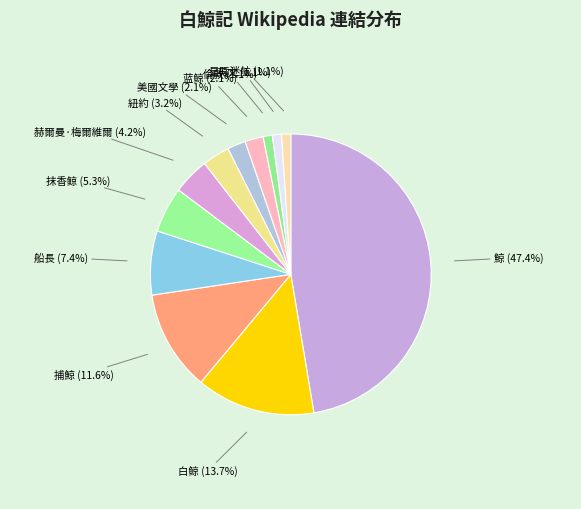

How many segments does this pie chart have?

12